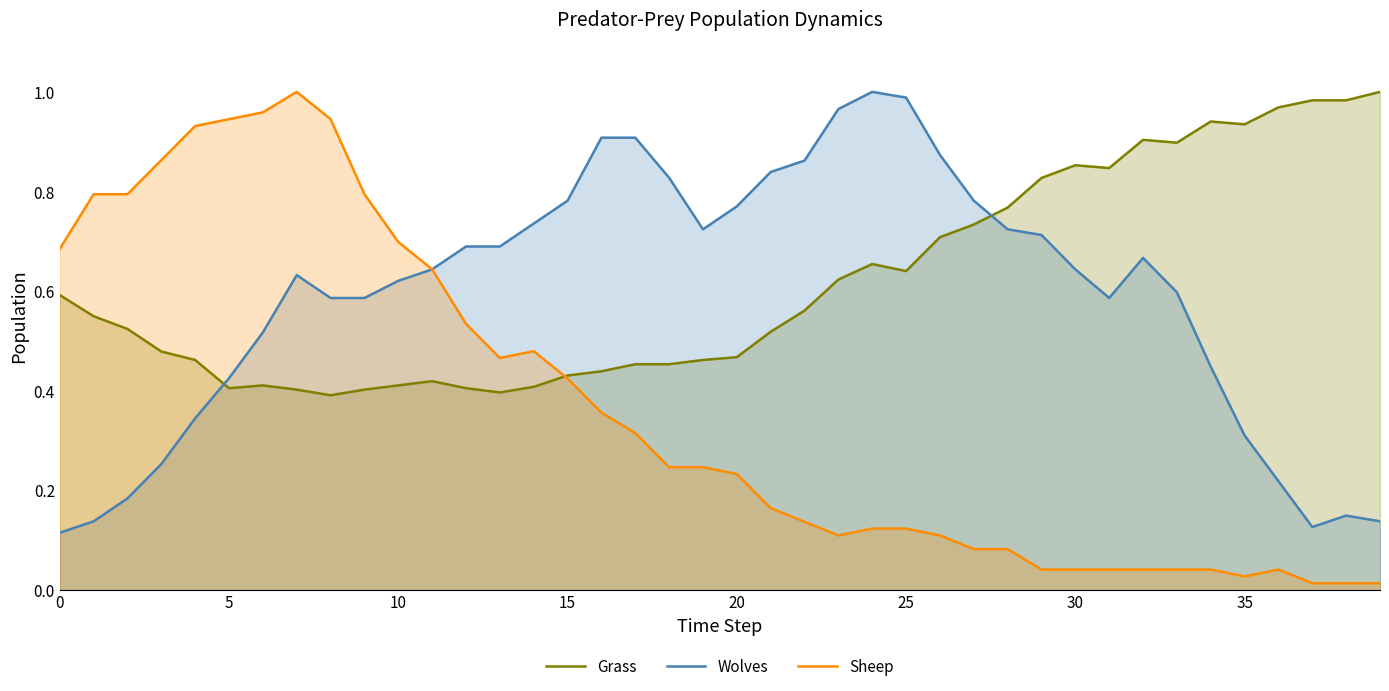

Between which two adjacent categories do Sheep and Wolves first intersect?

11 and 12